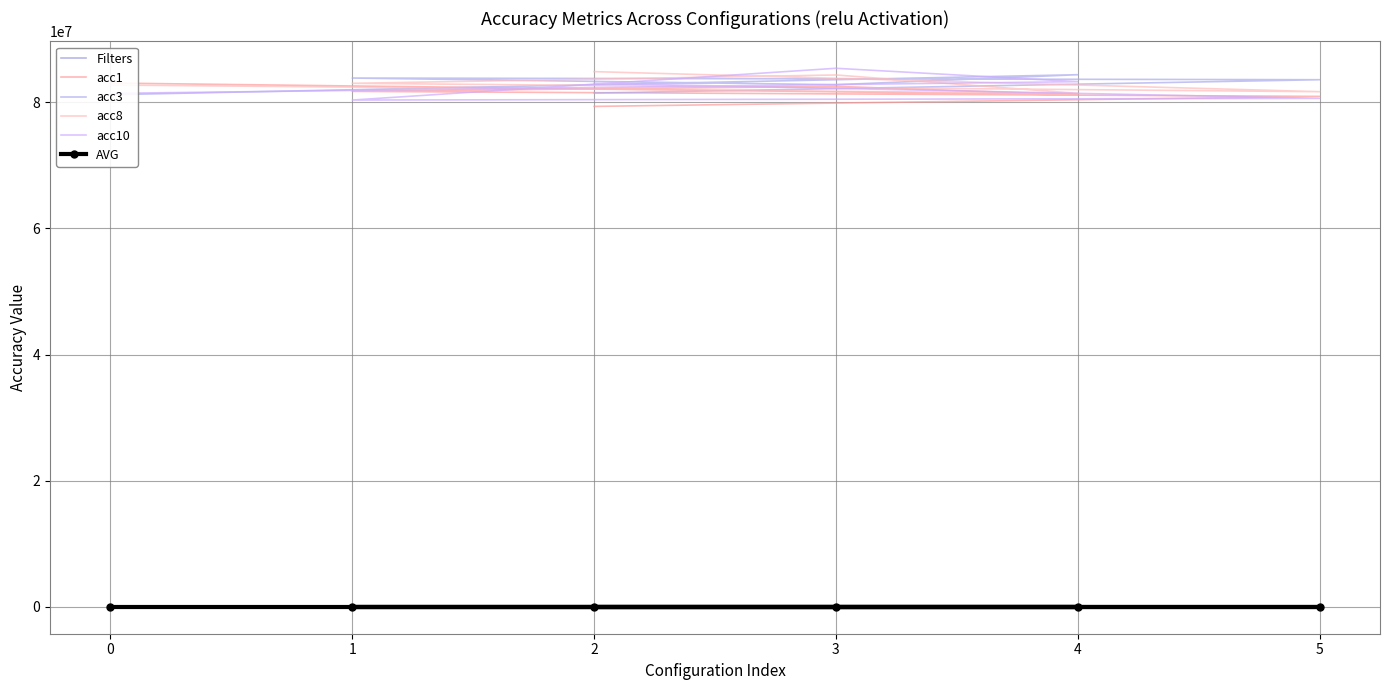

What is the sum of the Filters values at 1 and 4?

7.0